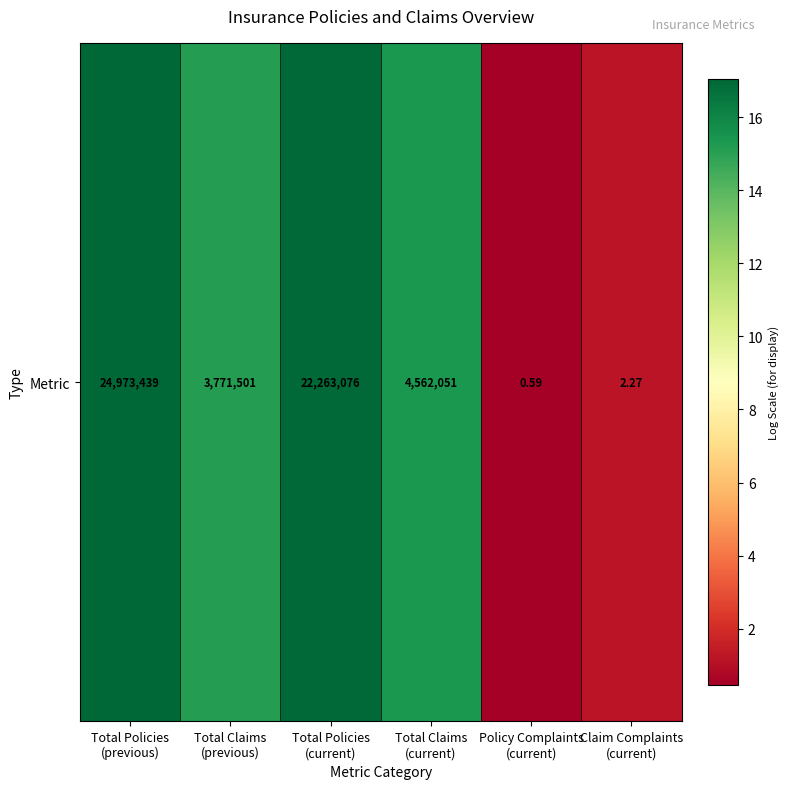

What is the smallest value displayed?

0.5